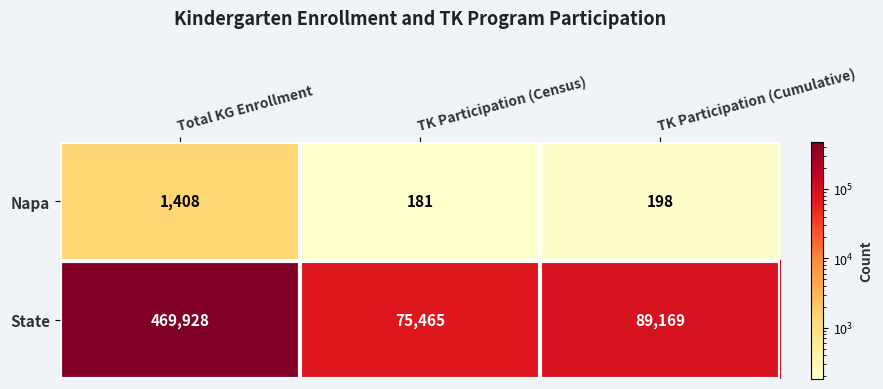

Which category has the lowest value across all series?

TK Participation (Census)